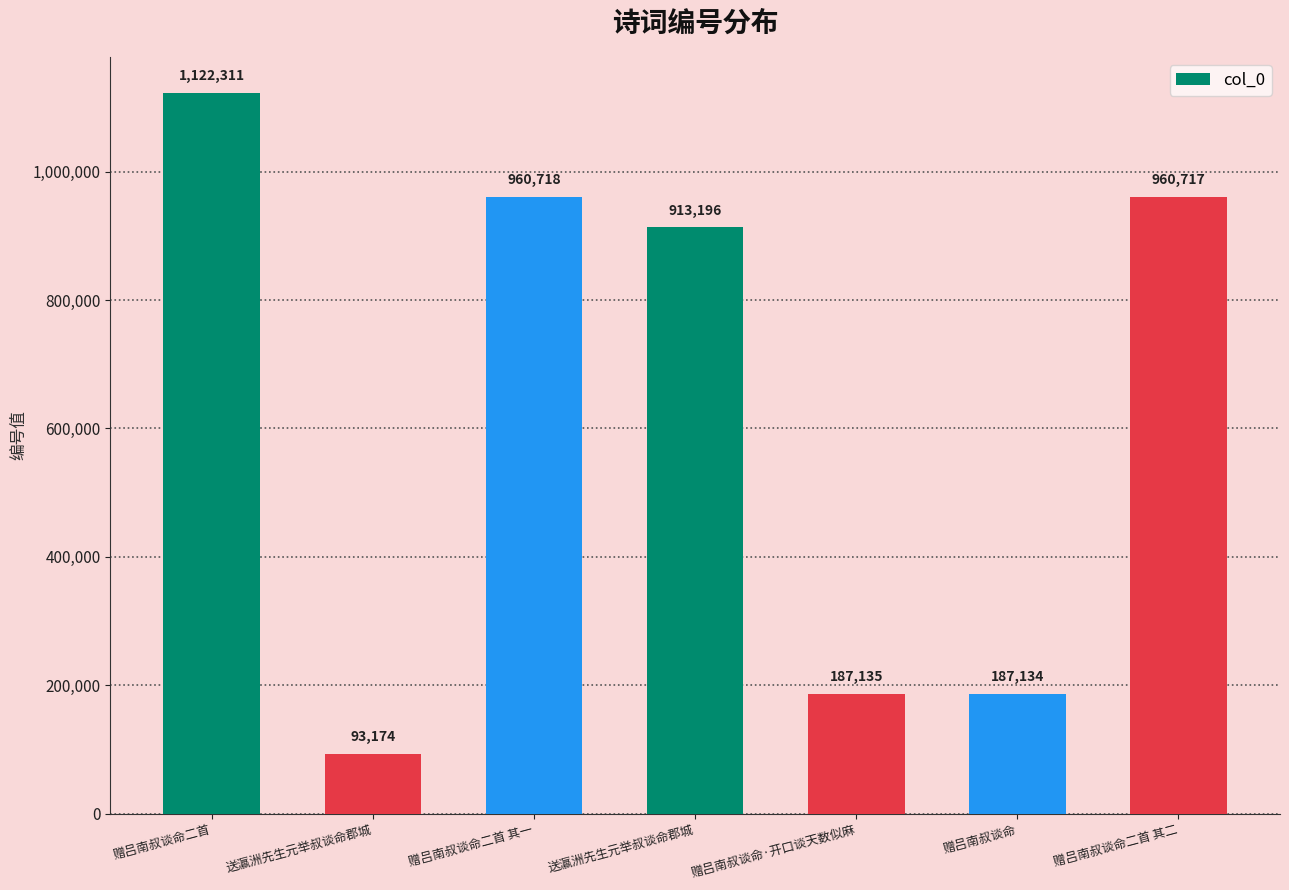

What is the change in value from 赠吕南叔谈命二首 to 送瀛洲先生元举叔谈命郡城?

-1029137